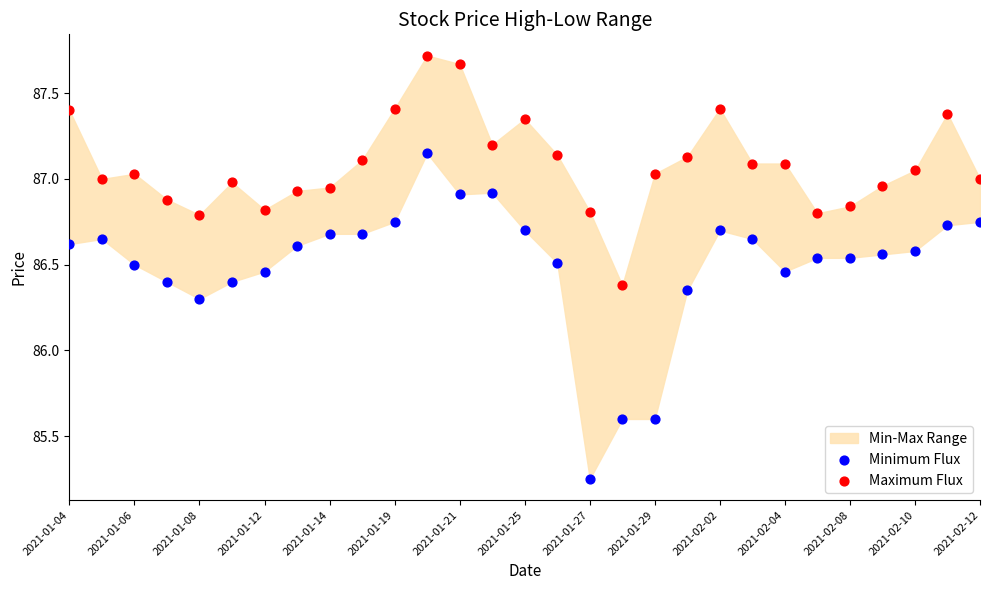

Which series has the largest Y range (max minus min)?

Minimum Flux